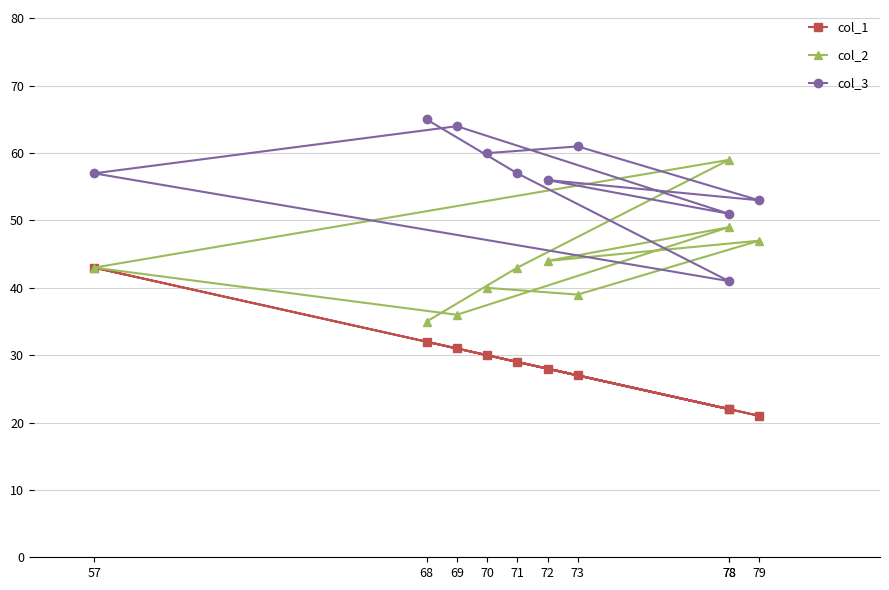

Is this an area chart (filled region under the line)?

No